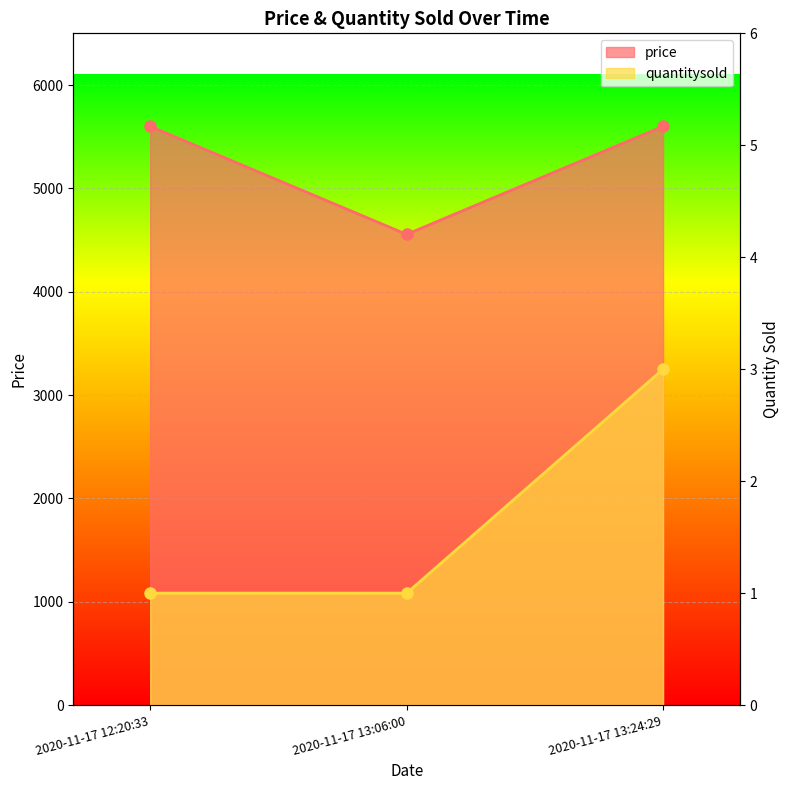

Reading left to right, transcribe all the data shown in this chart.

price: 2020-11-17 12:20:33=5600	2020-11-17 13:06:00=4555	2020-11-17 13:24:29=5600
quantitysold: 2020-11-17 12:20:33=1	2020-11-17 13:06:00=1	2020-11-17 13:24:29=3